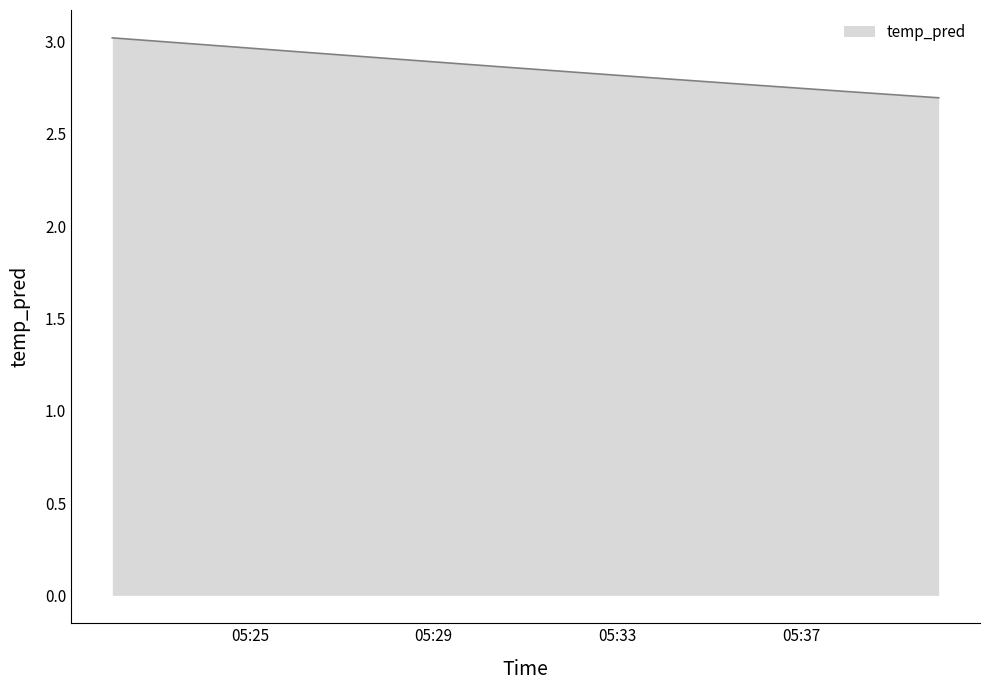

What is the maximum value shown in the chart?

3.0